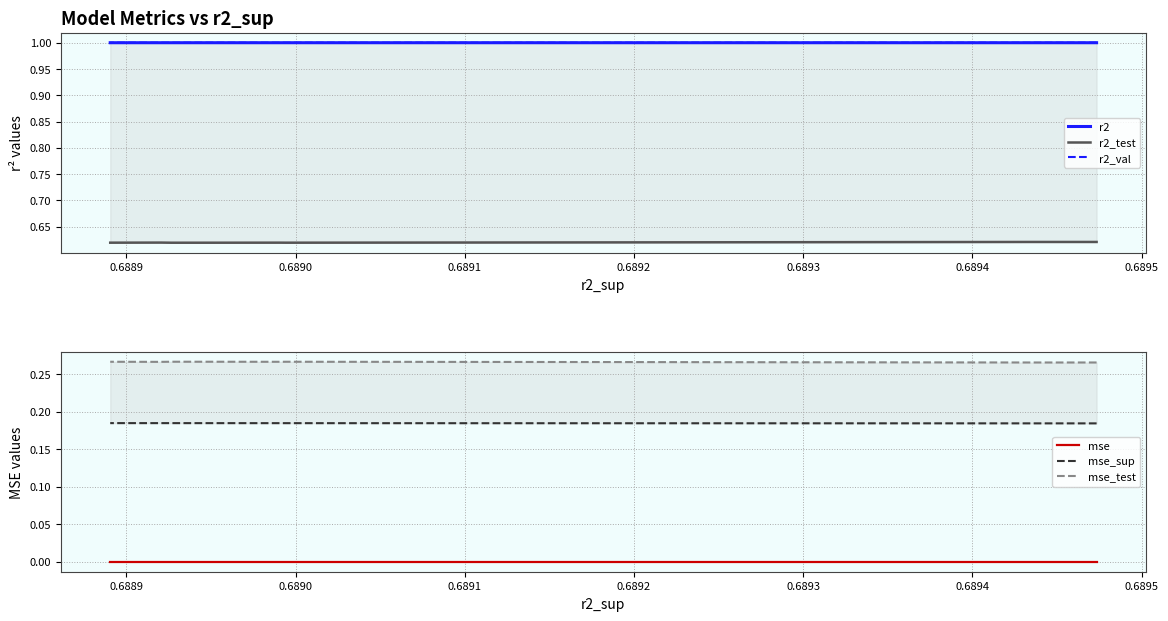

How many interior local peaks does the r2_val series have?

1